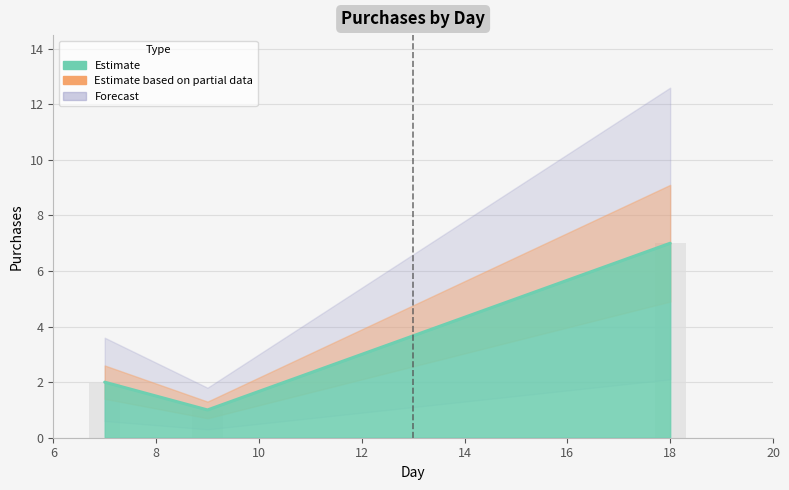

The chart shows a value of 2 at 7. True or false?

True